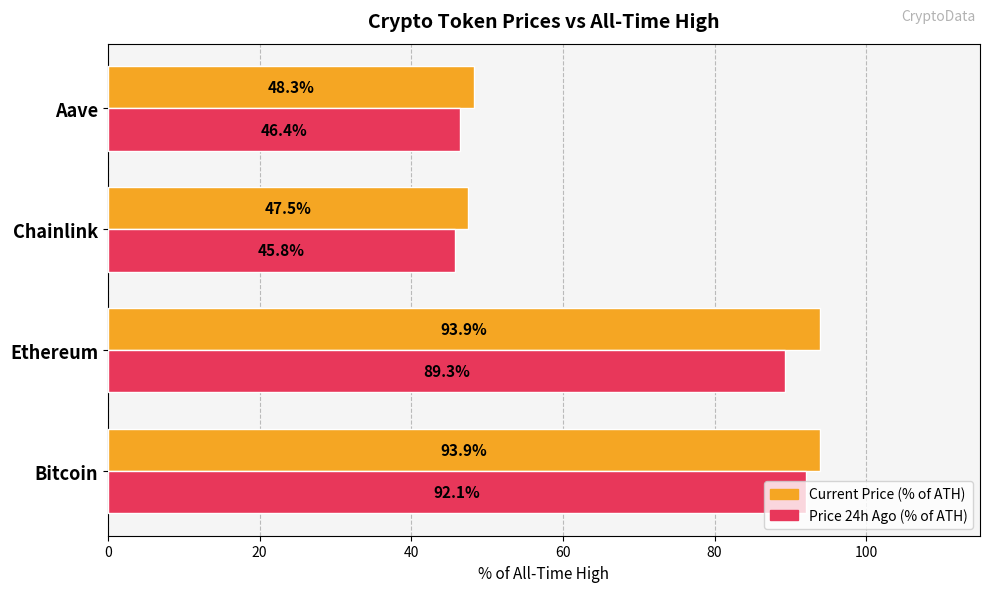

What is the total value across all series at Bitcoin?

186.0